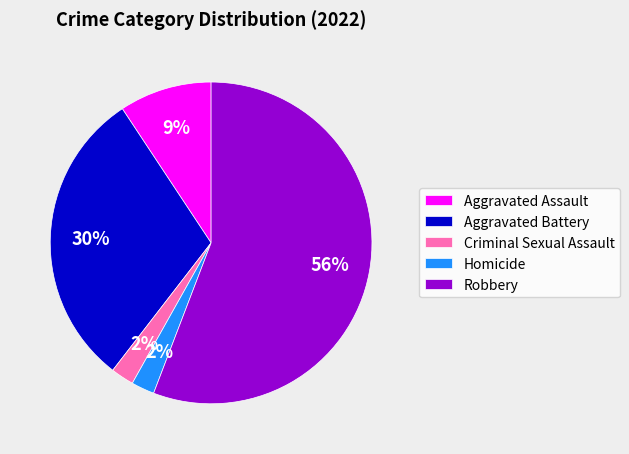

Between Aggravated Battery and Robbery, which is larger?

Robbery